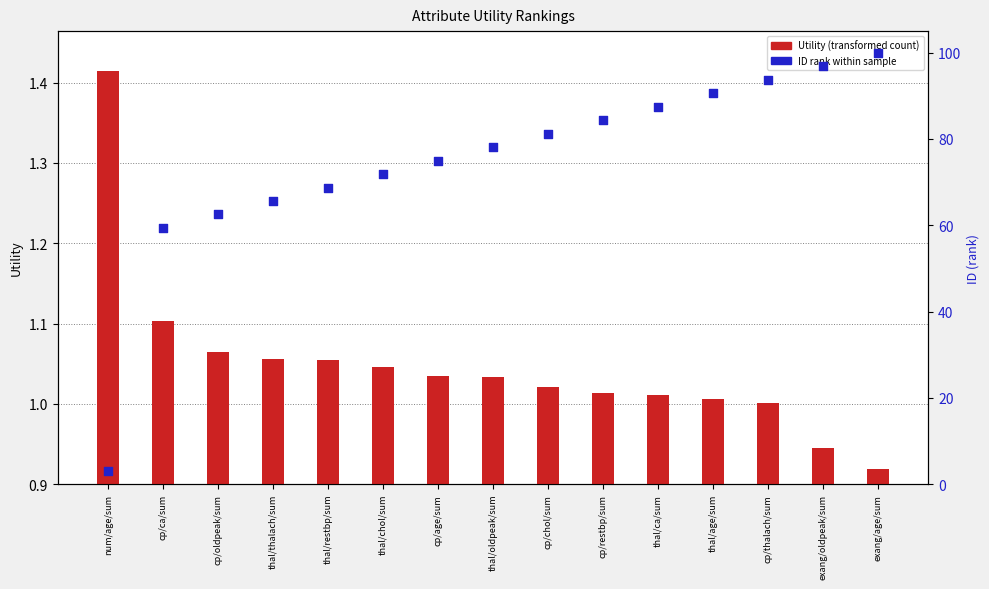

At which category is the sum across all series the highest?

exang/age/sum